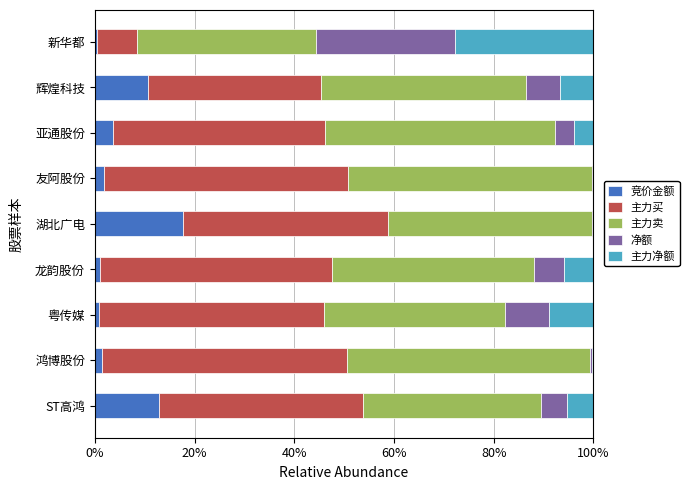

Which category has the highest value in the 竞价金额 series?

湖北广电